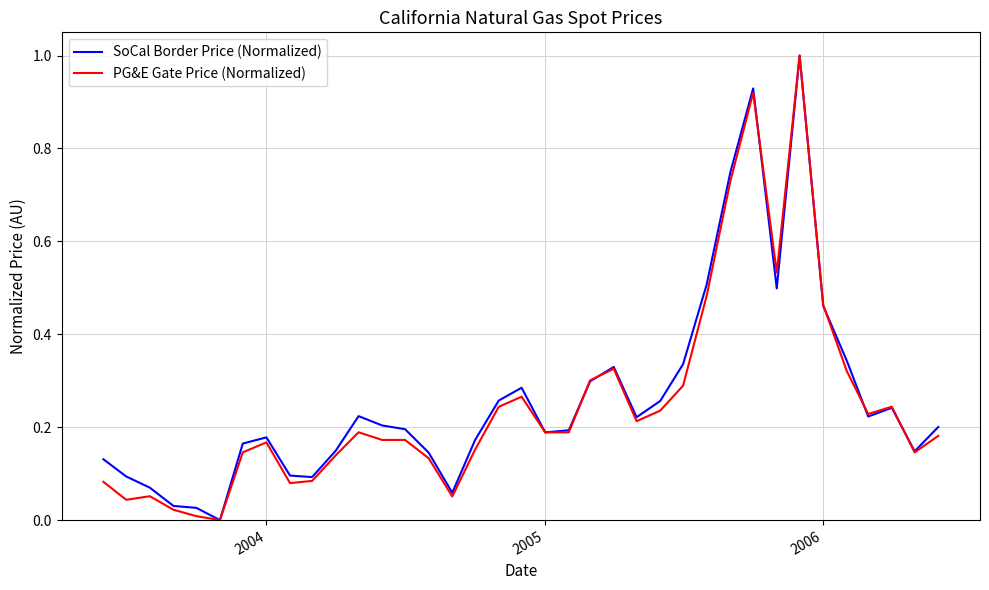

Does the chart have visible grid lines?

Yes